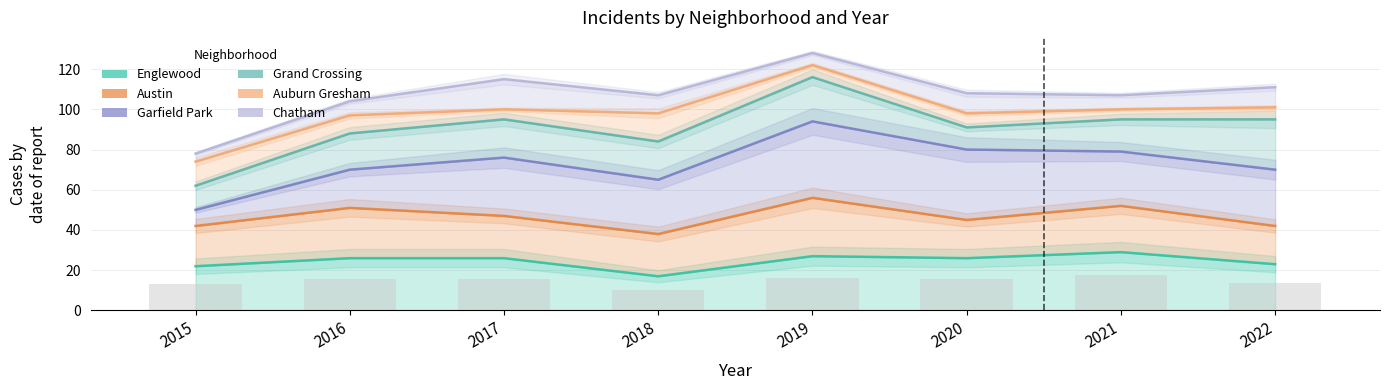

Is the value of Austin at 2016 greater than the value of Chatham at 2017?

No